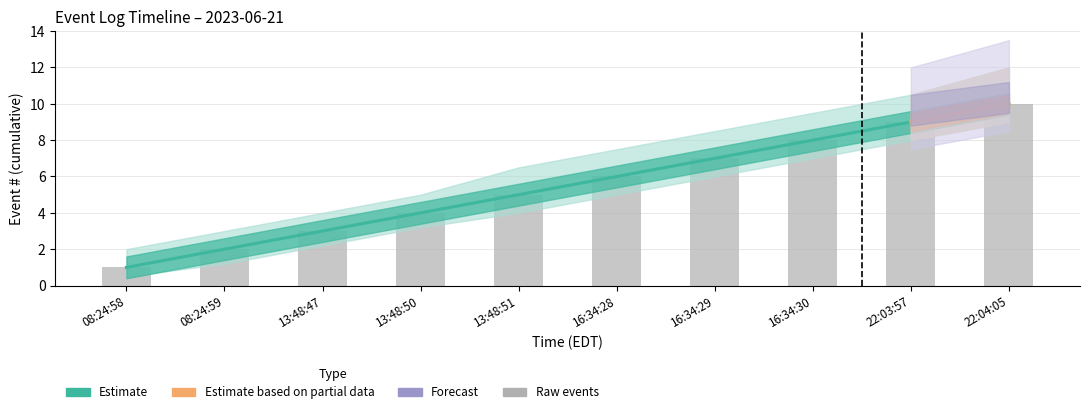

Count the values in the range 3 to 8.

6